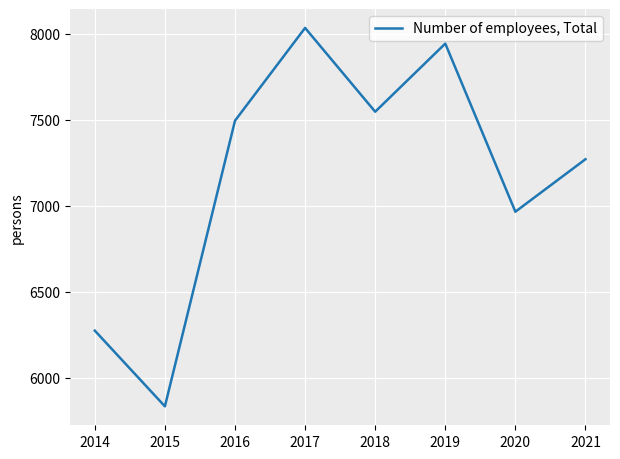

How many categories are shown in the chart?

8